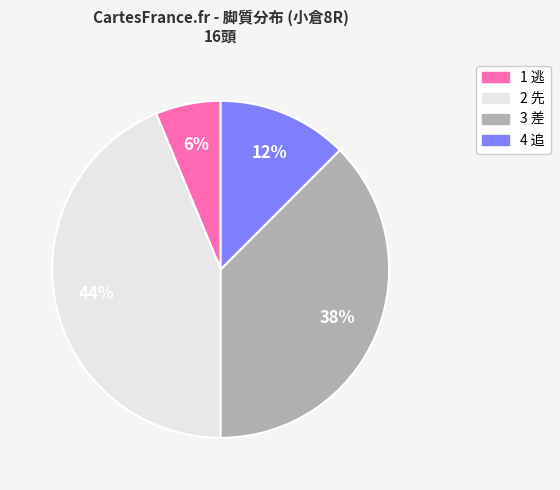

Which has a higher value, 2 先 or 3 差?

2 先